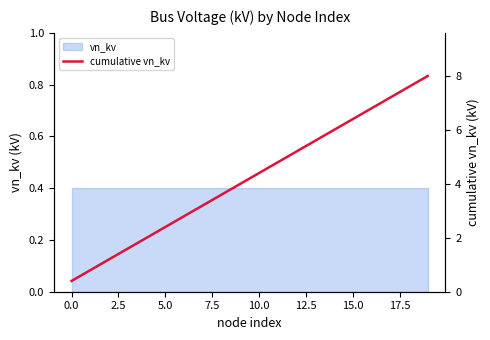

True or false: there are more than 1 points higher than both neighbors.

False